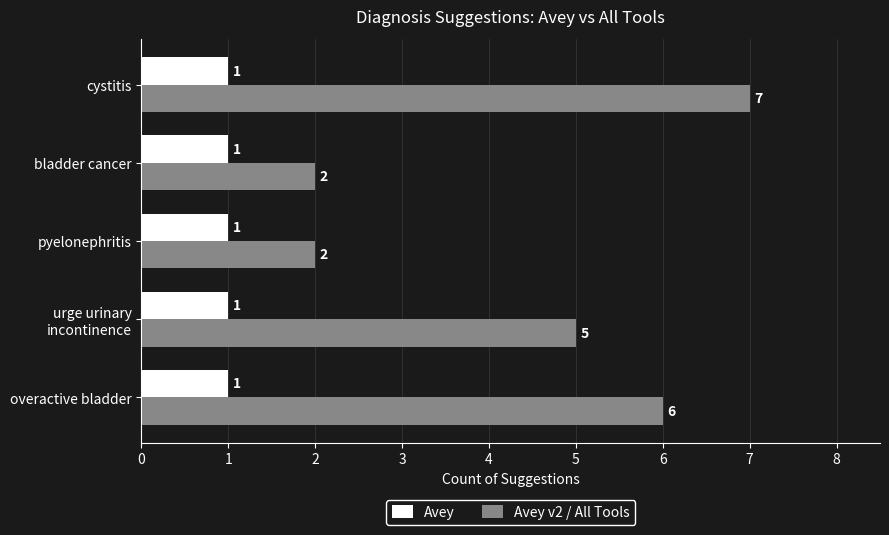

At which category is the sum across all series the highest?

cystitis